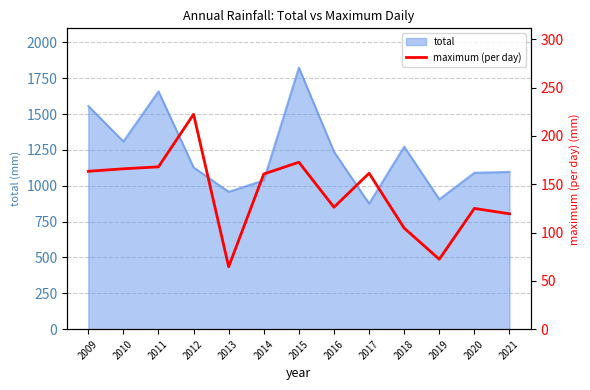

True or false: the data has more than 1 interior local peaks.

True